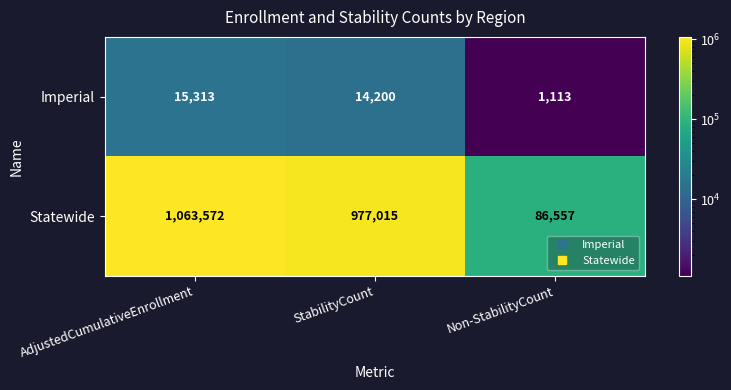

Reading left to right, list all the values displayed in this chart.

Imperial: AdjustedCumulativeEnrollment=15313	StabilityCount=14200	Non-StabilityCount=1113
Statewide: AdjustedCumulativeEnrollment=1063572	StabilityCount=977015	Non-StabilityCount=86557